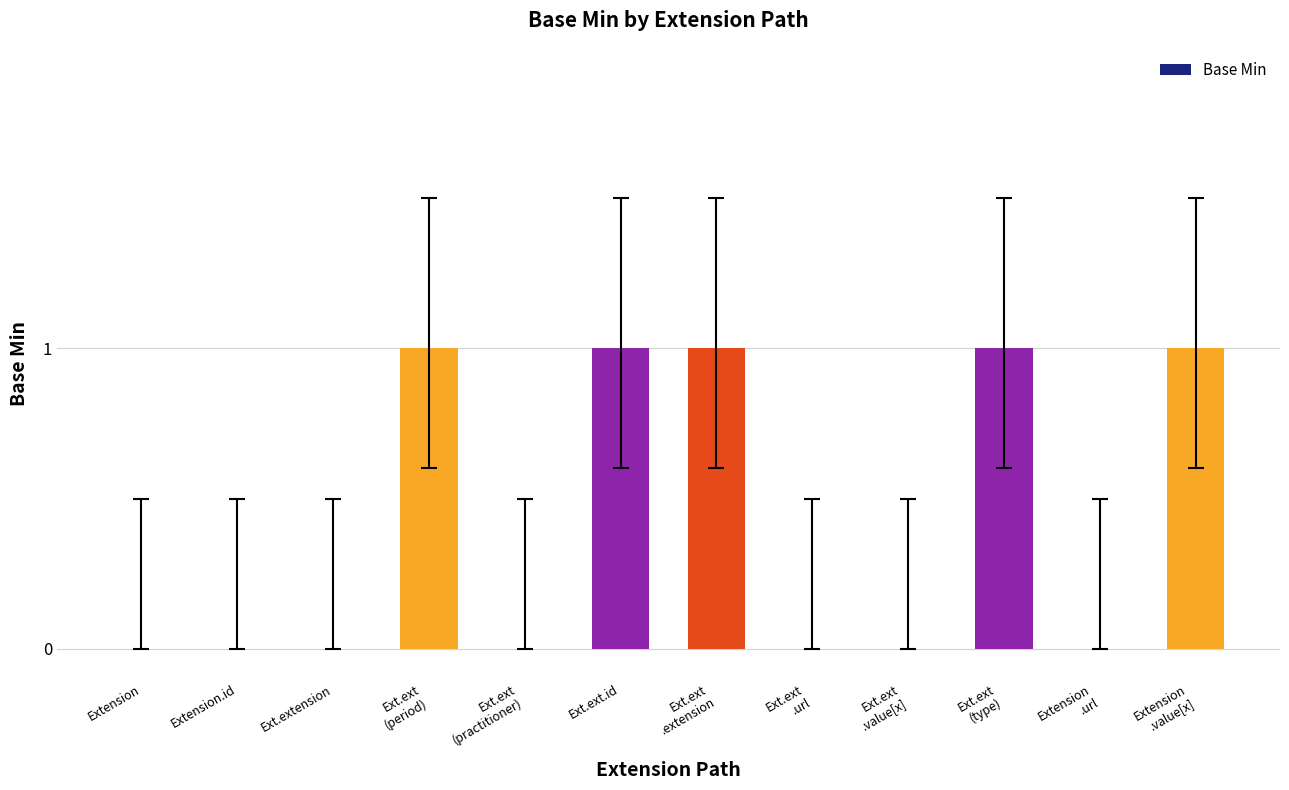

Reading right to left, list all the values displayed in this chart.

Extension
.value[x]=1	Extension
.url=0	Ext.ext
(type)=1	Ext.ext
.value[x]=0	Ext.ext
.url=0	Ext.ext
.extension=1	Ext.ext.id=1	Ext.ext
(practitioner)=0	Ext.ext
(period)=1	Ext.extension=0	Extension.id=0	Extension=0